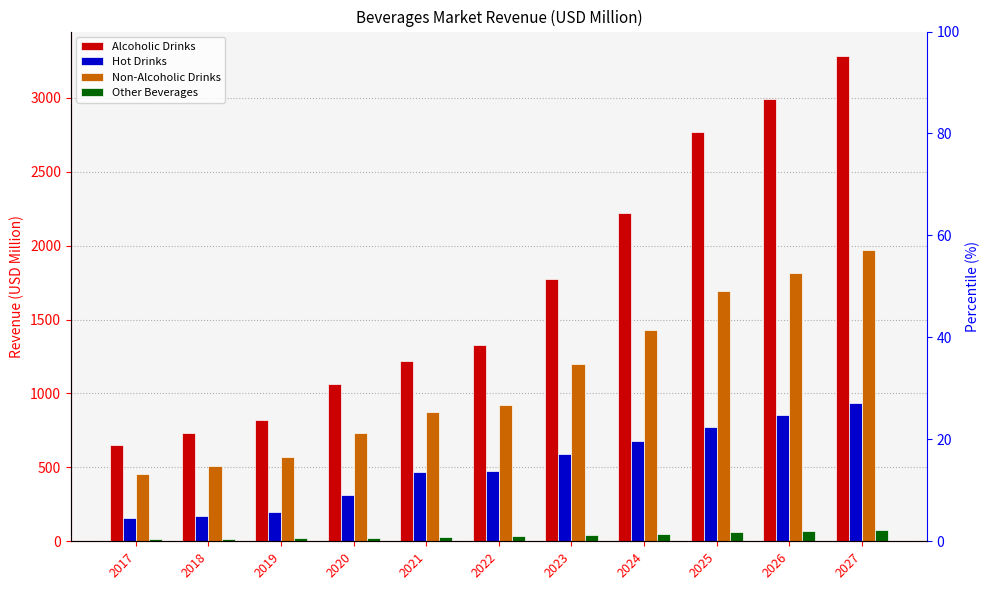

Rank the series at 2021 from highest to lowest value.

Alcoholic Drinks, Non-Alcoholic Drinks, Hot Drinks, Other Beverages